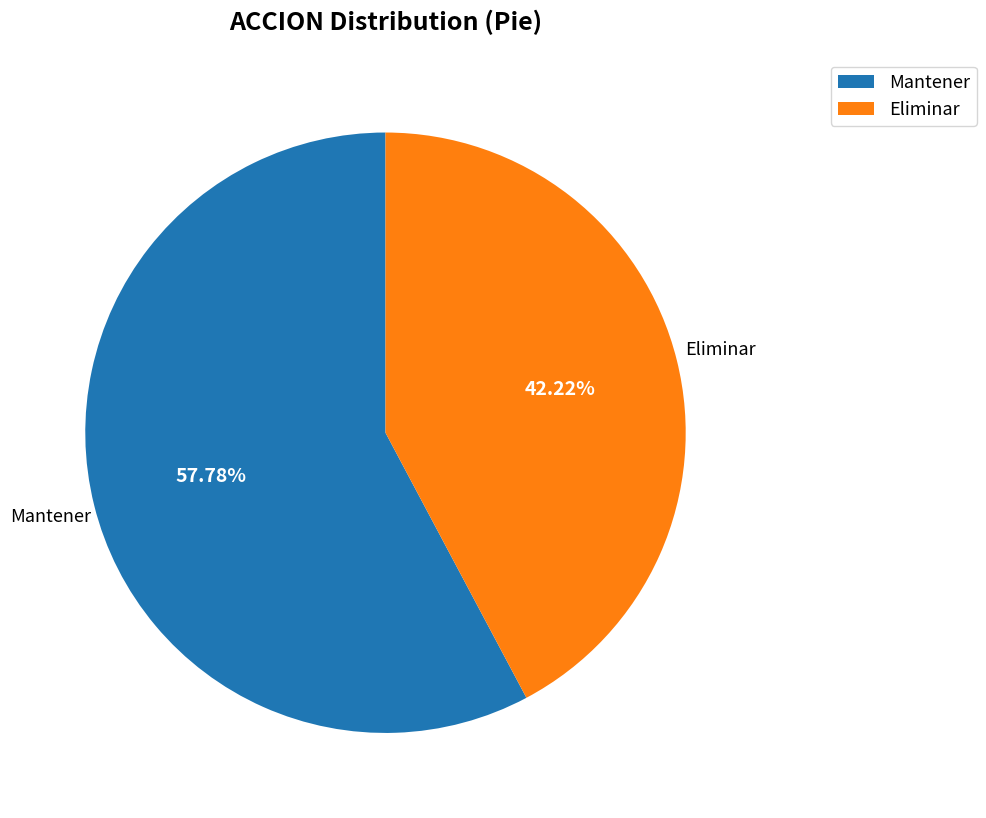

Count the number of slices in the pie.

2